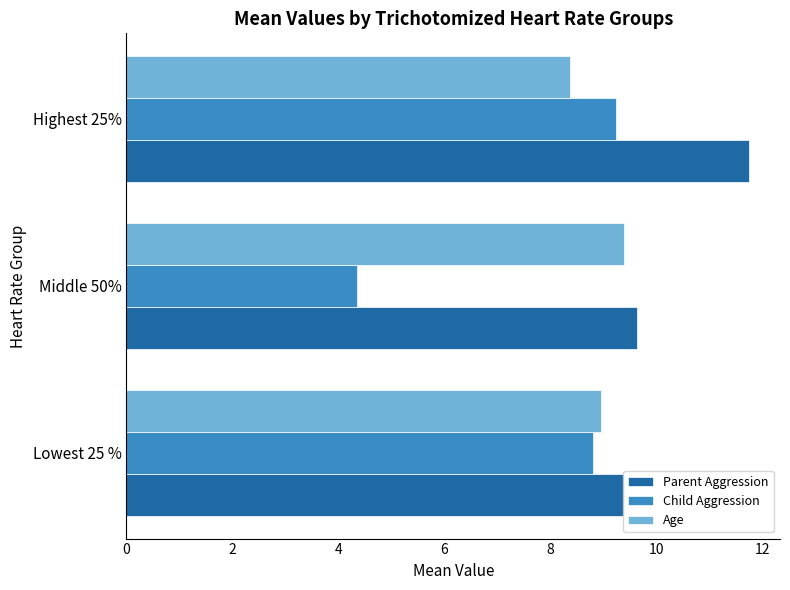

What is the average value of the Age series?

8.9